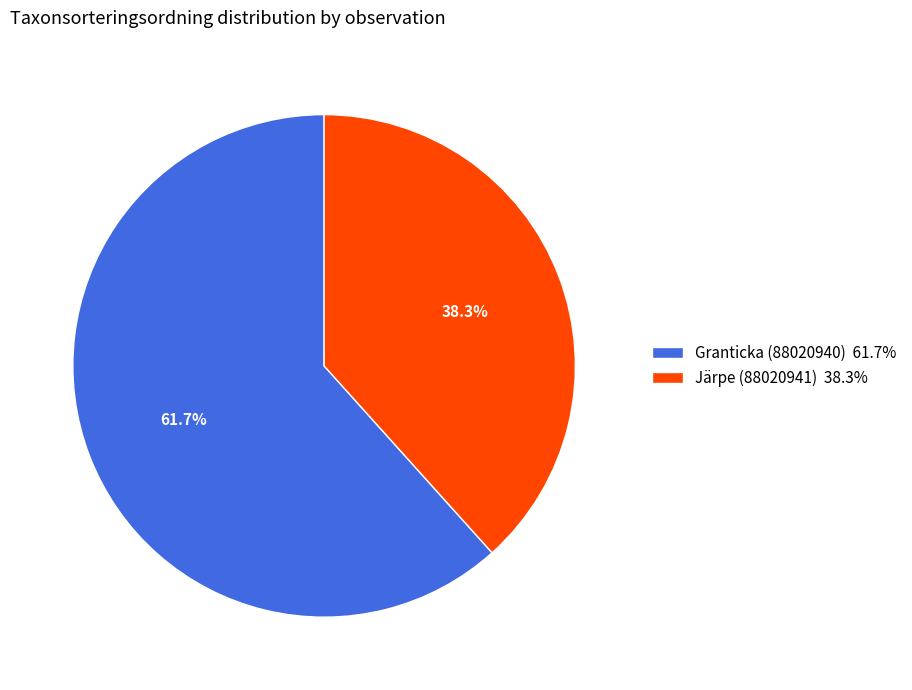

To the nearest percent, what percentage of the pie is Järpe (88020941)?

38%